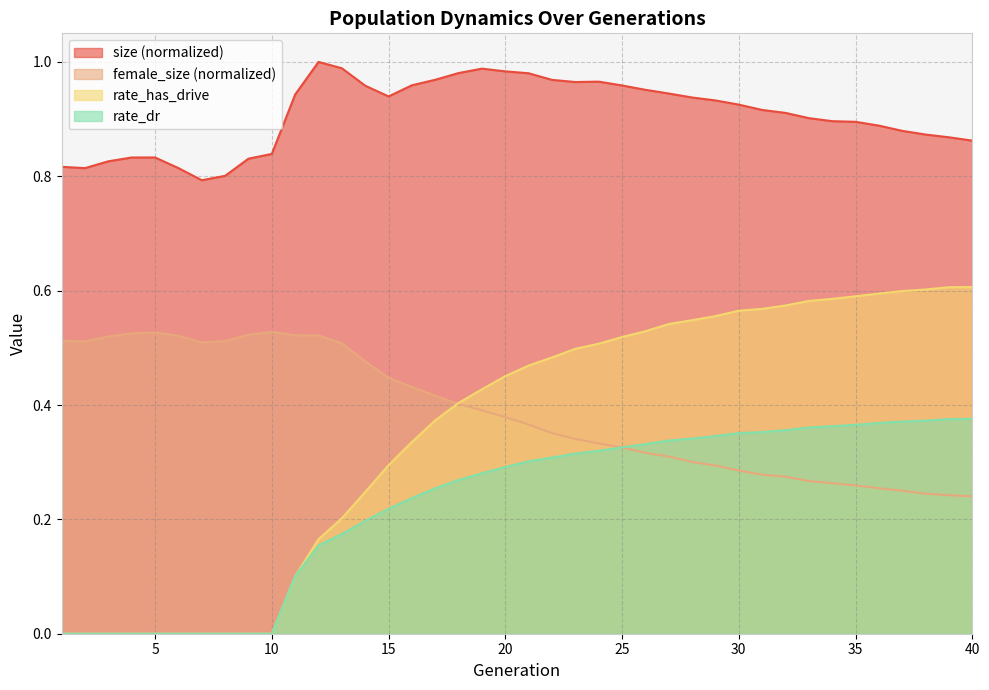

What is the value of the rate_has_drive point at the 34th from the left?

0.6